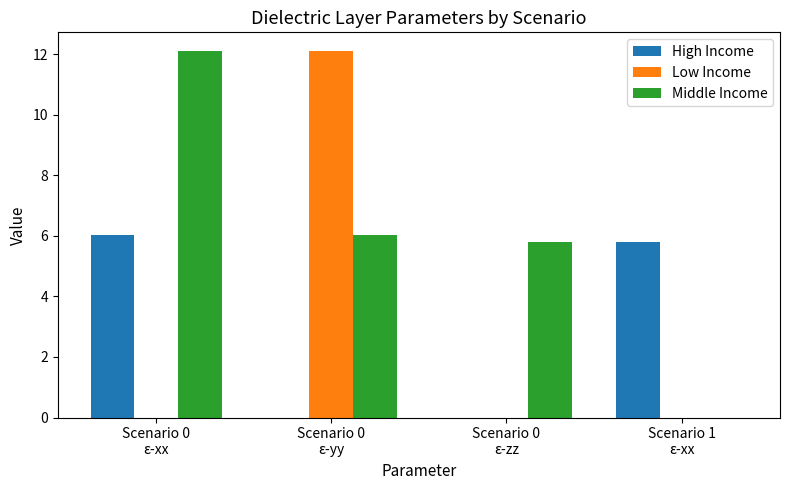

What is the sum of all Middle Income values?

24.0